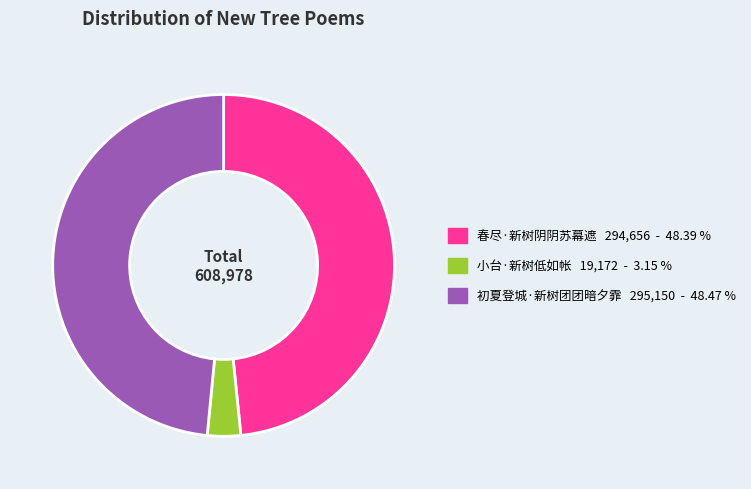

True or false: 春尽·新树阴阴苏幕遮 accounts for 48% of the total.

True